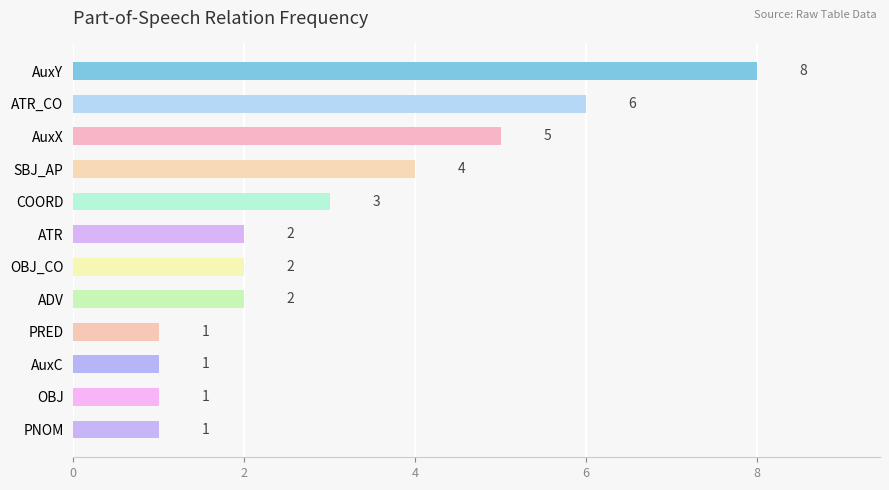

At which label is the value closest to 4?

SBJ_AP